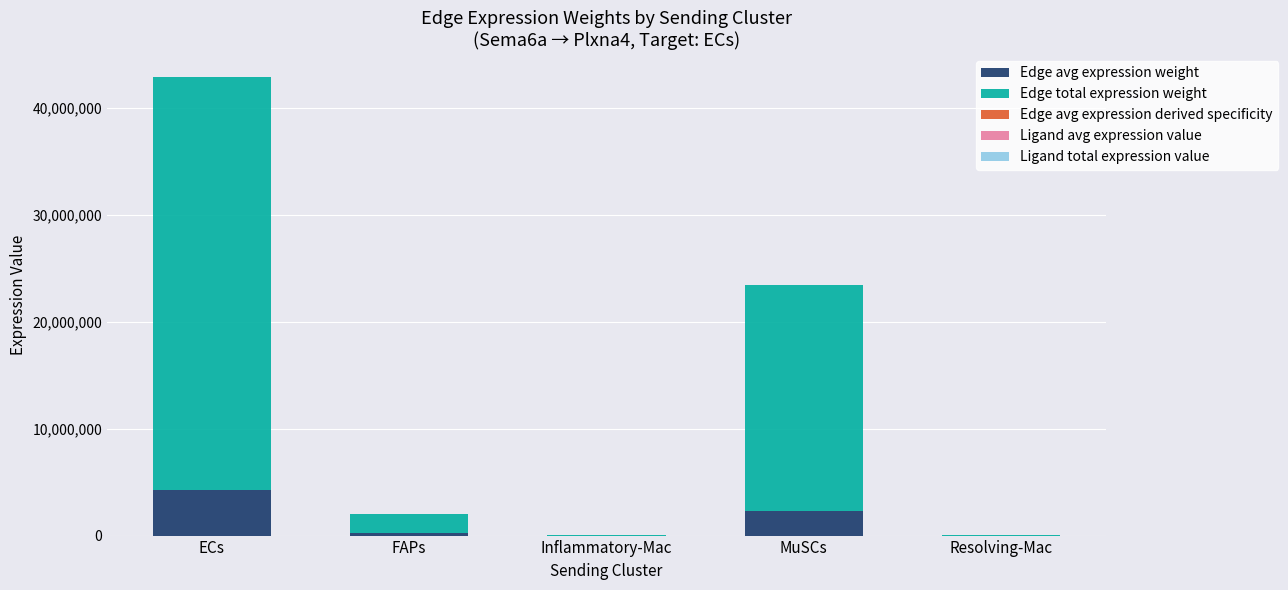

At which category is the sum across all series the highest?

ECs